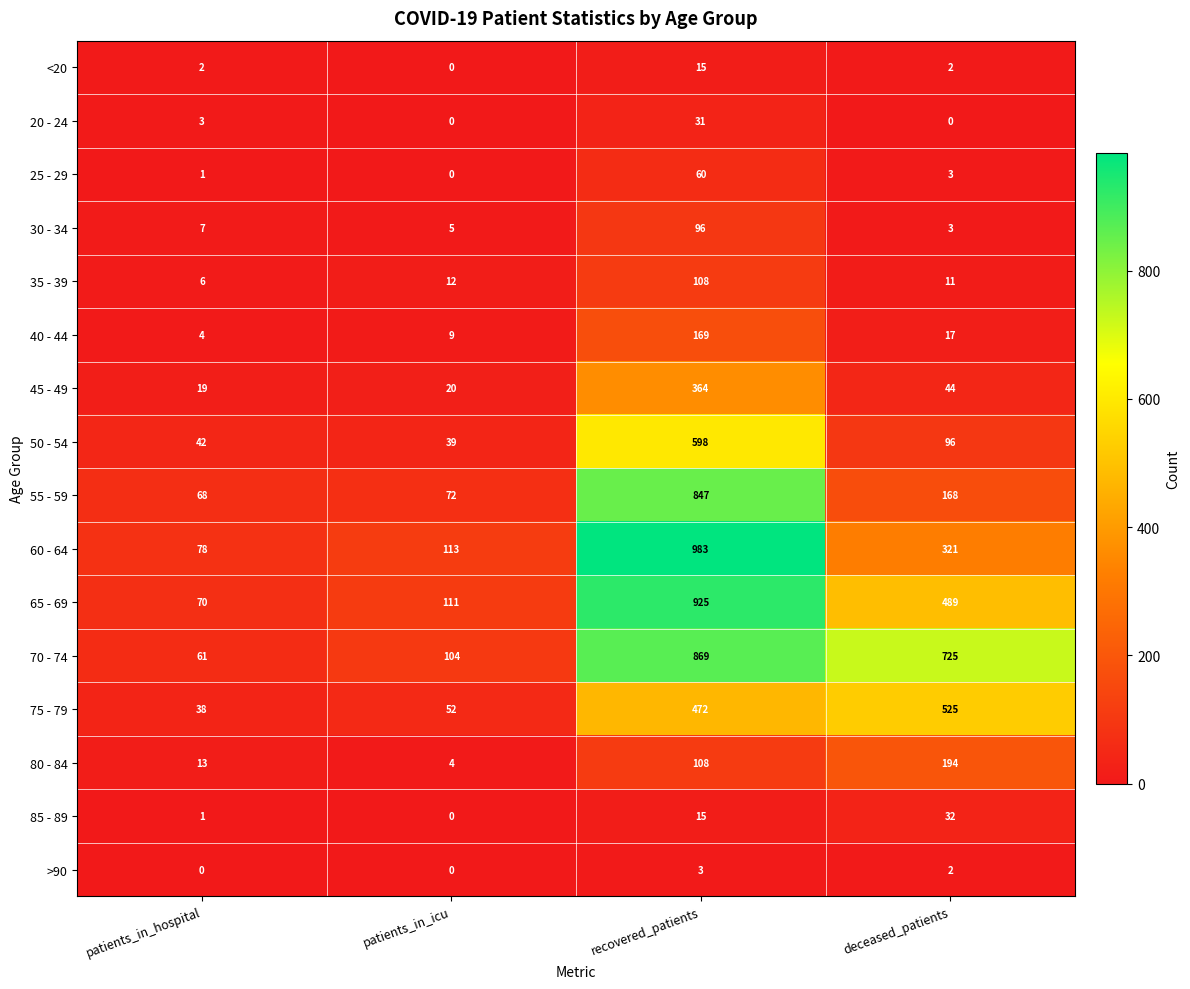

What is the maximum value for 25 - 29?

60